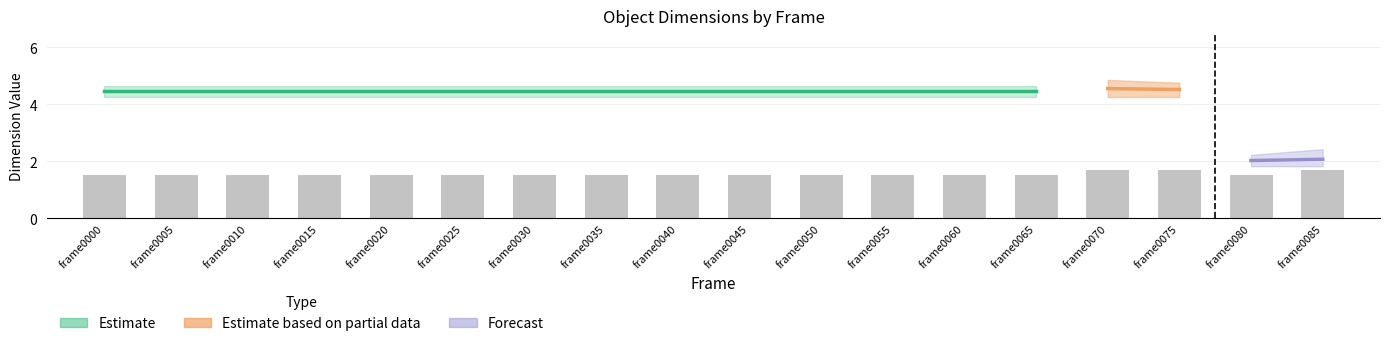

Count the values in the range 1 to 2.

18